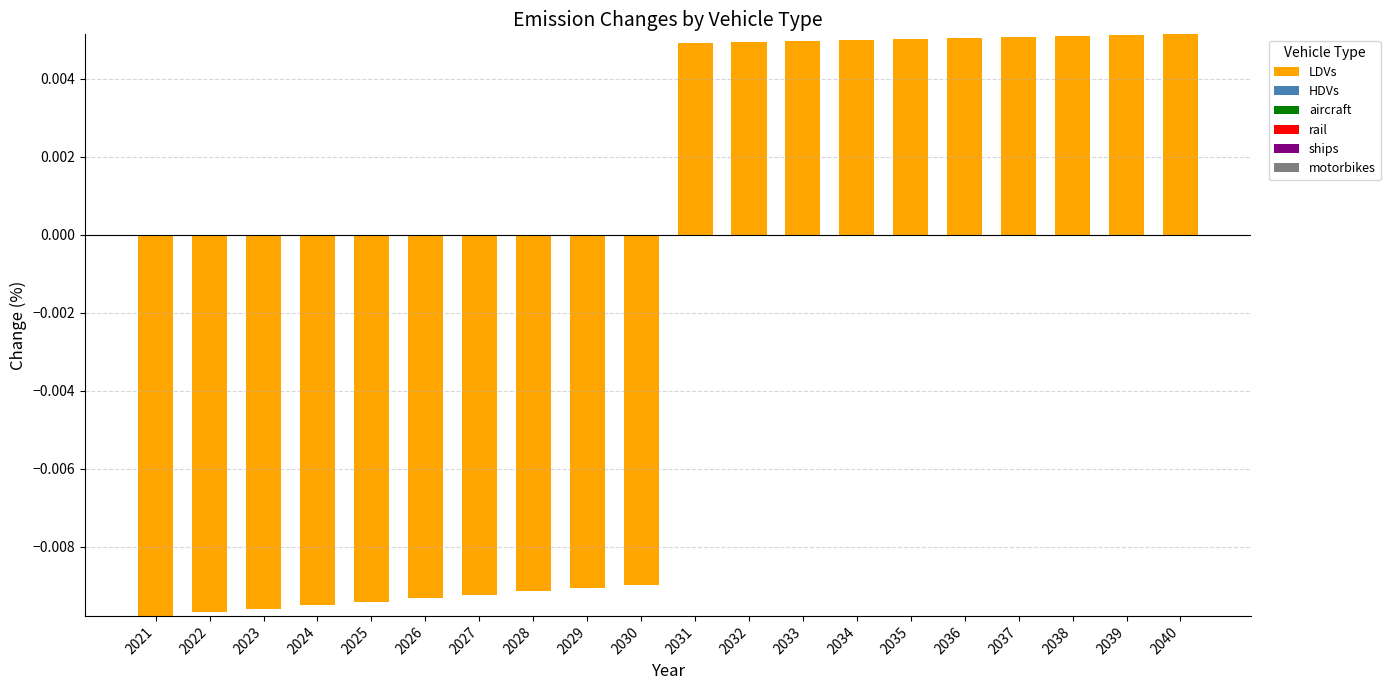

Is the value of ships at 2028 greater than the value of motorbikes at 2030?

No